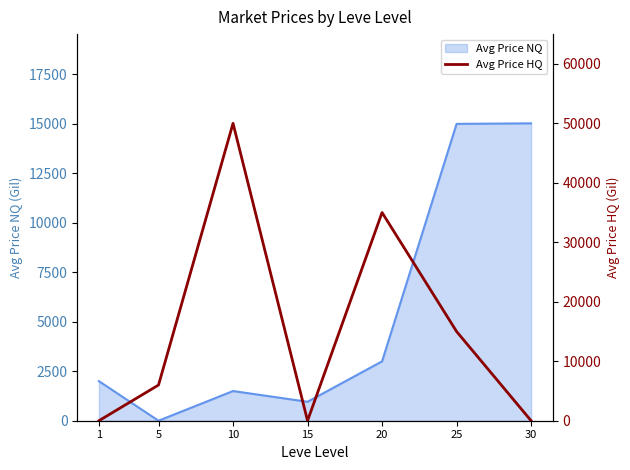

True or false: the data shows 7810 at 25.

False